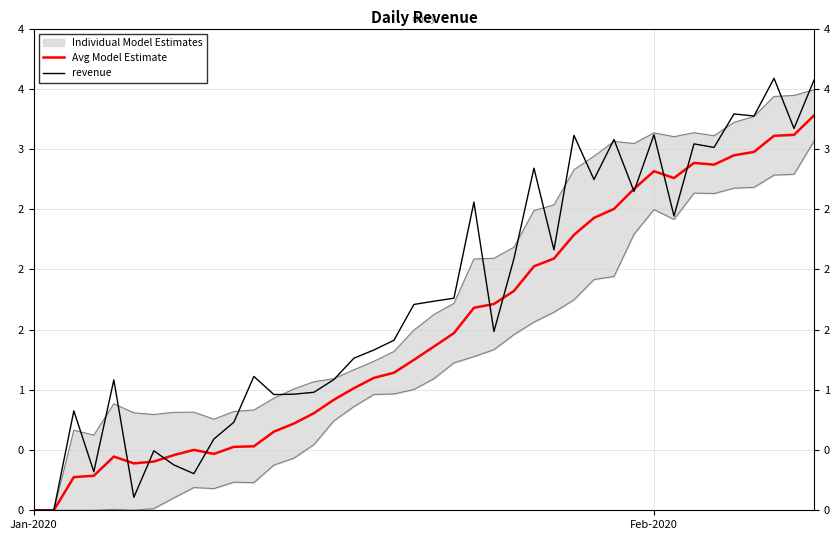

The Avg Model Estimate series shows 0.8 at 11. True or false?

False